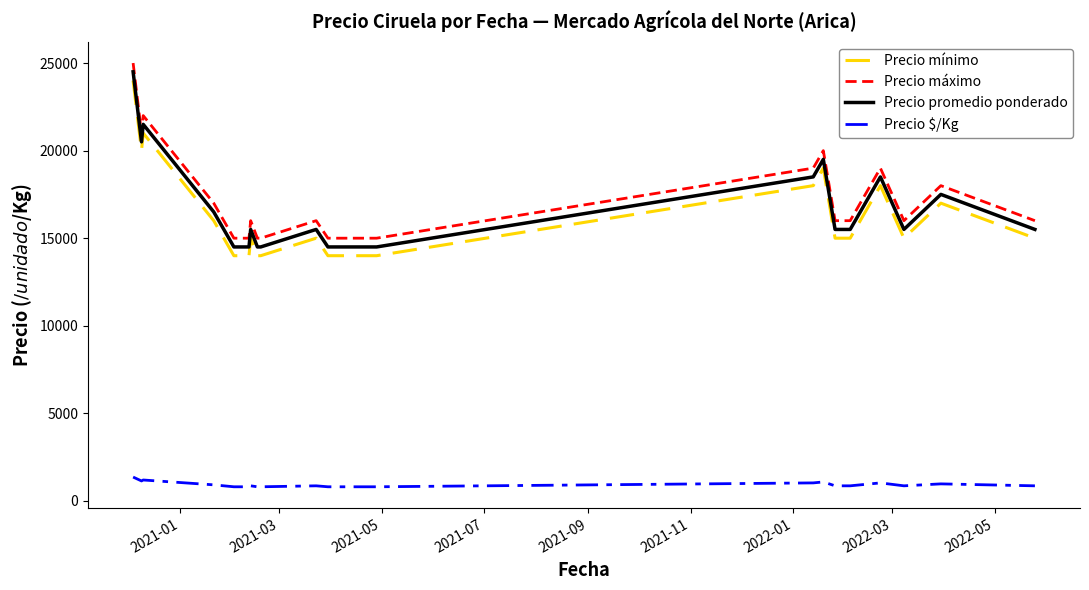

True or false: Precio promedio ponderado and Precio máximo intersect in this chart.

False